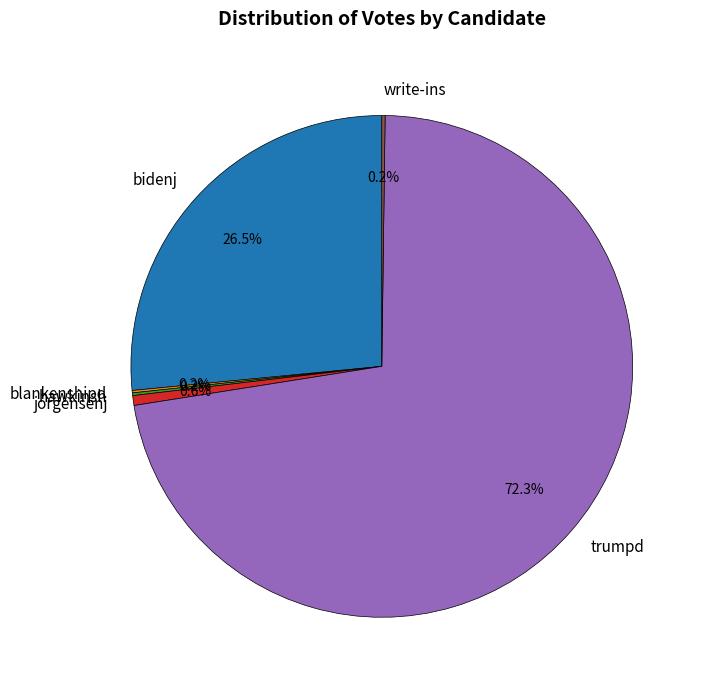

How much of the chart is everything except bidenj?

73.5%